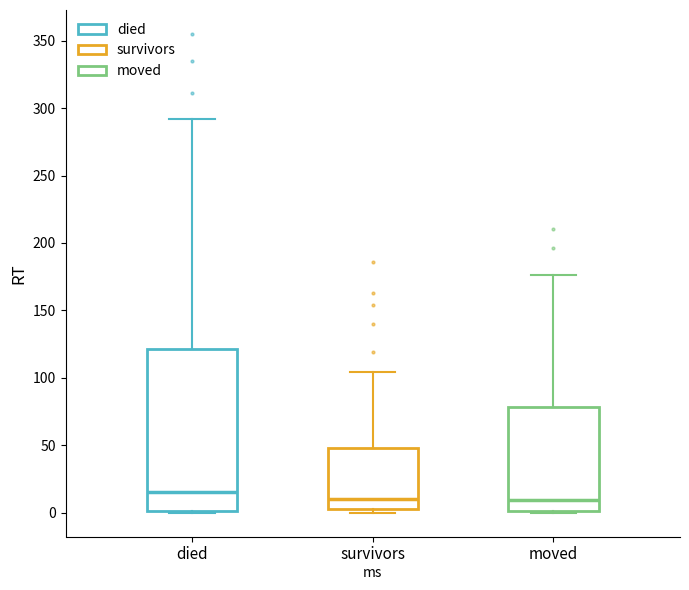

Which box is the tallest, from its lower edge to its upper edge?

died